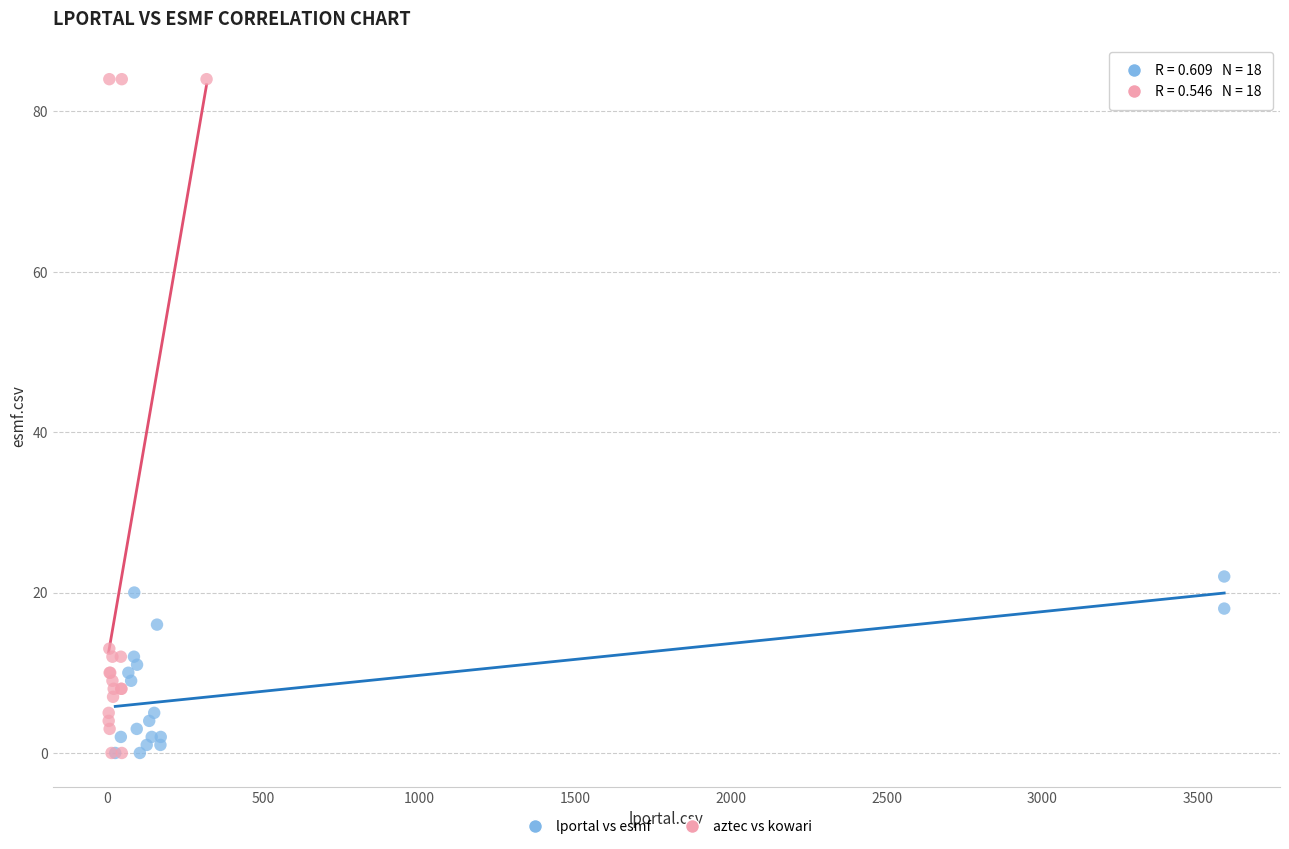

What are all the series names shown in the legend?

lportal vs esmf, aztec vs kowari